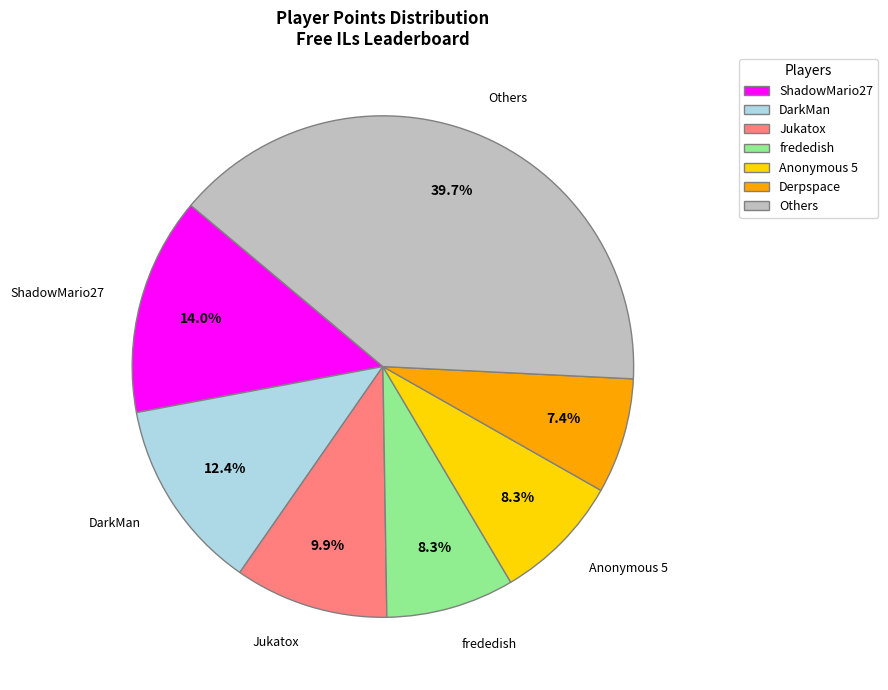

What is the smallest slice in the pie chart?

Derpspace